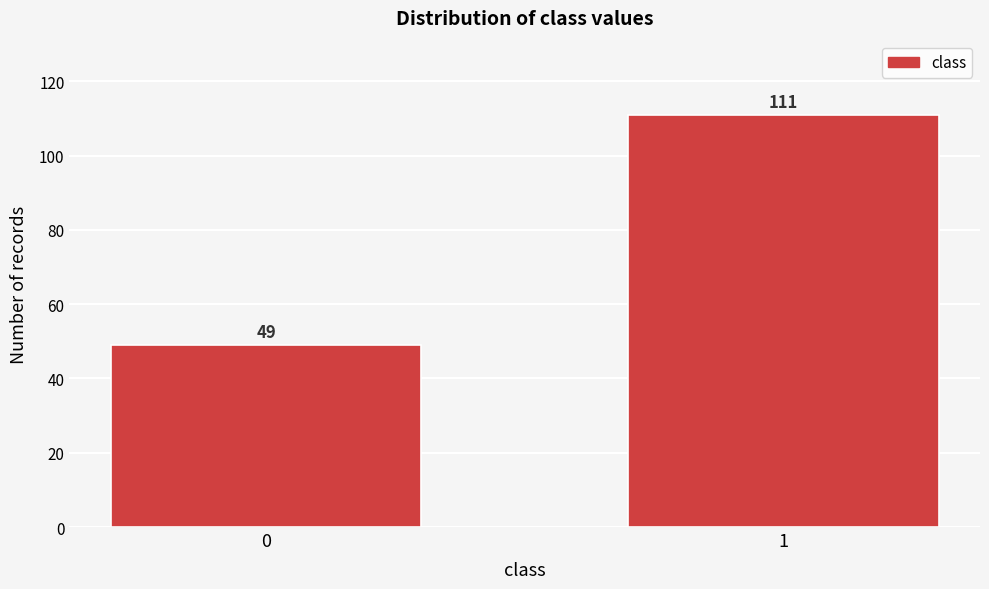

Reading left to right, extract all data points from this chart.

0=49	1=111